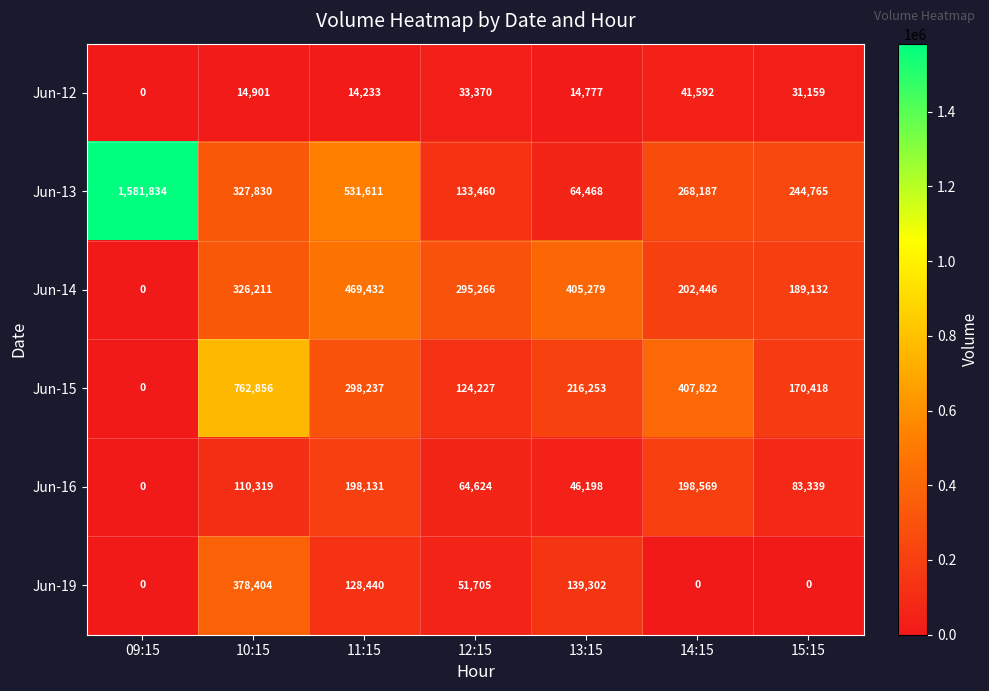

Rank the series by their maximum value, from highest to lowest.

Jun-13, Jun-15, Jun-14, Jun-19, Jun-16, Jun-12